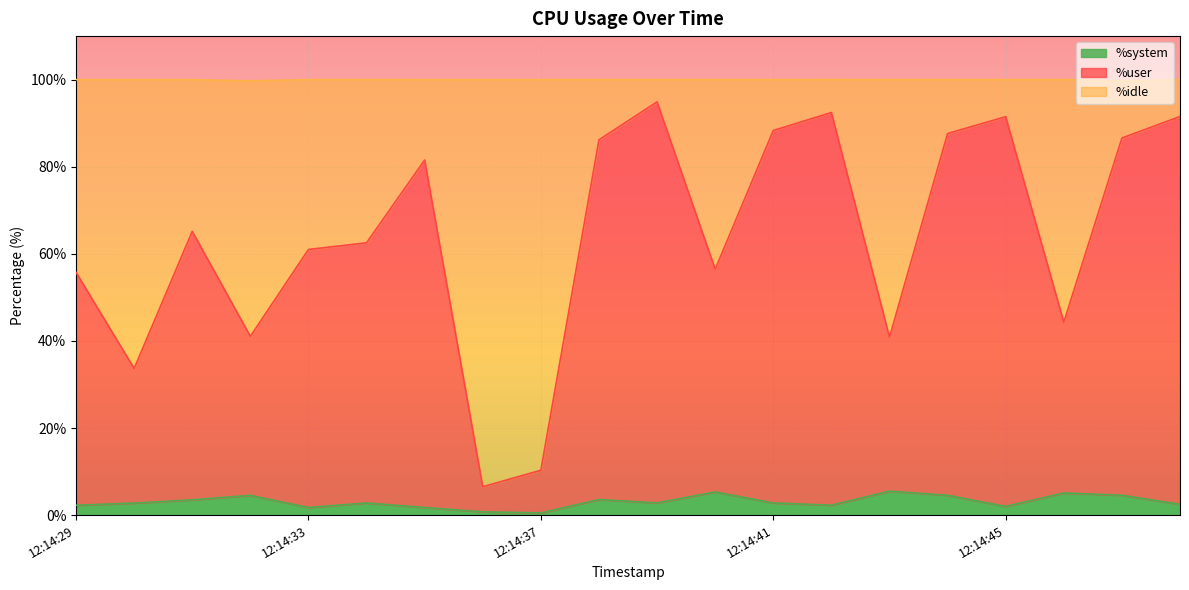

How many lines are shown in the chart?

3